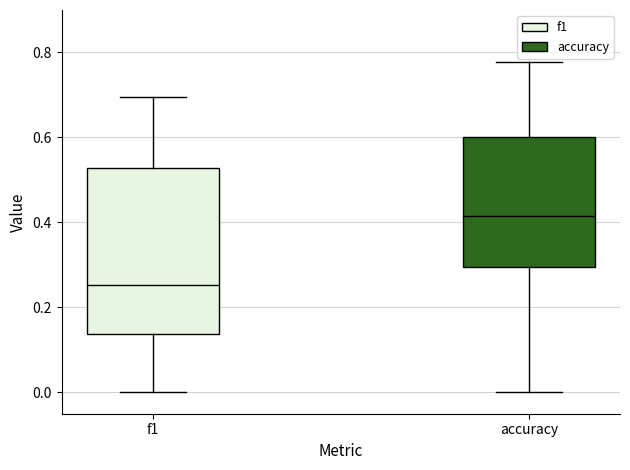

Reading left to right, read every box against the y-axis: the position of its median line, the range the box covers, and the ends of its whiskers. The values are not printed on the chart, so give them approximately, as read against the axis.

f1: median 0.26, box 0.14 to 0.52, whiskers 0.00 to 0.70
accuracy: median 0.42, box 0.30 to 0.60, whiskers 0.00 to 0.78